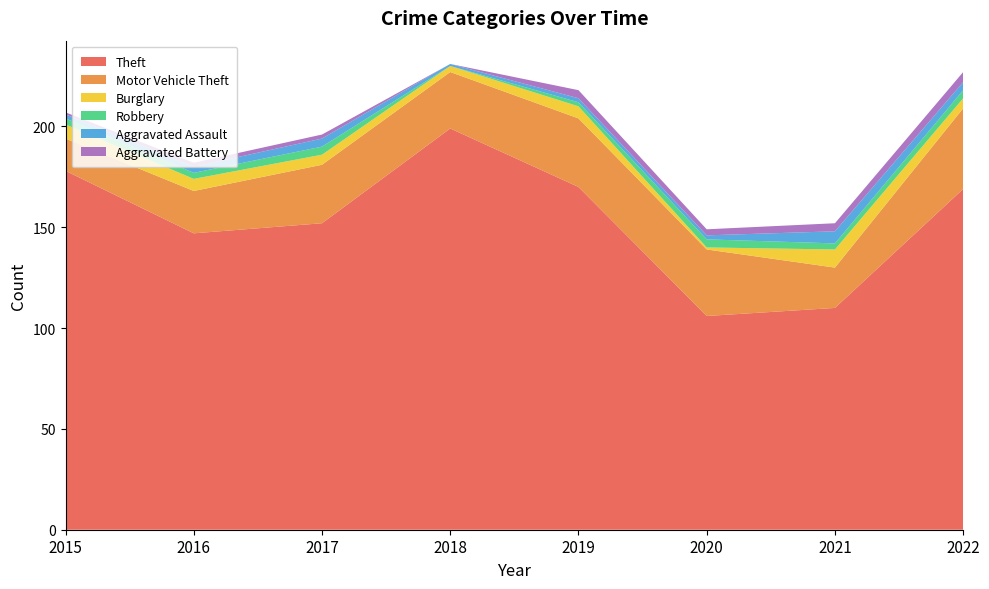

Reading left to right, list all the values displayed in this chart.

Theft: 178	147	152	199	170	106	110	169
Motor Vehicle Theft: 16	21	29	28	34	33	20	40
Burglary: 7	6	5	3	6	1	9	5
Robbery: 3	3	4	0	2	4	3	4
Aggravated Assault: 2	3	4	1	2	2	6	4
Aggravated Battery: 1	2	2	0	4	3	4	5